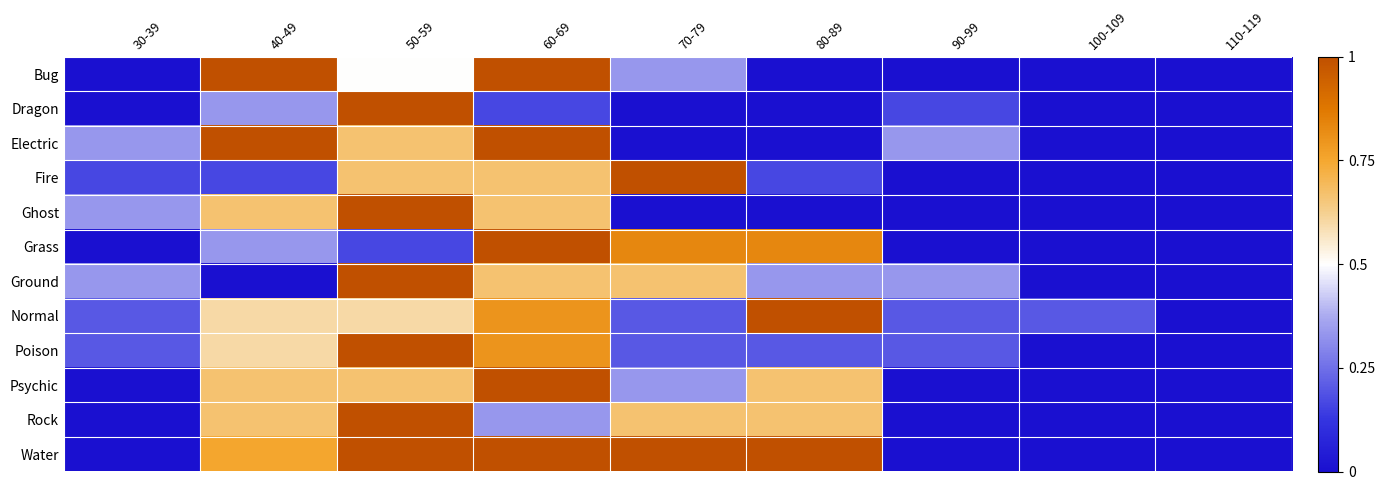

Reading right to left, extract all data points from this chart.

Bug: 110-119=0.0	100-109=0.0	90-99=0.0	80-89=0.0	70-79=0.3	60-69=1.0	50-59=0.5	40-49=1.0	30-39=0.0
Dragon: 110-119=0.0	100-109=0.0	90-99=0.2	80-89=0.0	70-79=0.0	60-69=0.2	50-59=1.0	40-49=0.3	30-39=0.0
Electric: 110-119=0.0	100-109=0.0	90-99=0.3	80-89=0.0	70-79=0.0	60-69=1.0	50-59=0.7	40-49=1.0	30-39=0.3
Fire: 110-119=0.0	100-109=0.0	90-99=0.0	80-89=0.2	70-79=1.0	60-69=0.7	50-59=0.7	40-49=0.2	30-39=0.2
Ghost: 110-119=0.0	100-109=0.0	90-99=0.0	80-89=0.0	70-79=0.0	60-69=0.7	50-59=1.0	40-49=0.7	30-39=0.3
Grass: 110-119=0.0	100-109=0.0	90-99=0.0	80-89=0.8	70-79=0.8	60-69=1.0	50-59=0.2	40-49=0.3	30-39=0.0
Ground: 110-119=0.0	100-109=0.0	90-99=0.3	80-89=0.3	70-79=0.7	60-69=0.7	50-59=1.0	40-49=0.0	30-39=0.3
Normal: 110-119=0.0	100-109=0.2	90-99=0.2	80-89=1.0	70-79=0.2	60-69=0.8	50-59=0.6	40-49=0.6	30-39=0.2
Poison: 110-119=0.0	100-109=0.0	90-99=0.2	80-89=0.2	70-79=0.2	60-69=0.8	50-59=1.0	40-49=0.6	30-39=0.2
Psychic: 110-119=0.0	100-109=0.0	90-99=0.0	80-89=0.7	70-79=0.3	60-69=1.0	50-59=0.7	40-49=0.7	30-39=0.0
Rock: 110-119=0.0	100-109=0.0	90-99=0.0	80-89=0.7	70-79=0.7	60-69=0.3	50-59=1.0	40-49=0.7	30-39=0.0
Water: 110-119=0.0	100-109=0.0	90-99=0.0	80-89=1.0	70-79=1.0	60-69=1.0	50-59=1.0	40-49=0.8	30-39=0.0